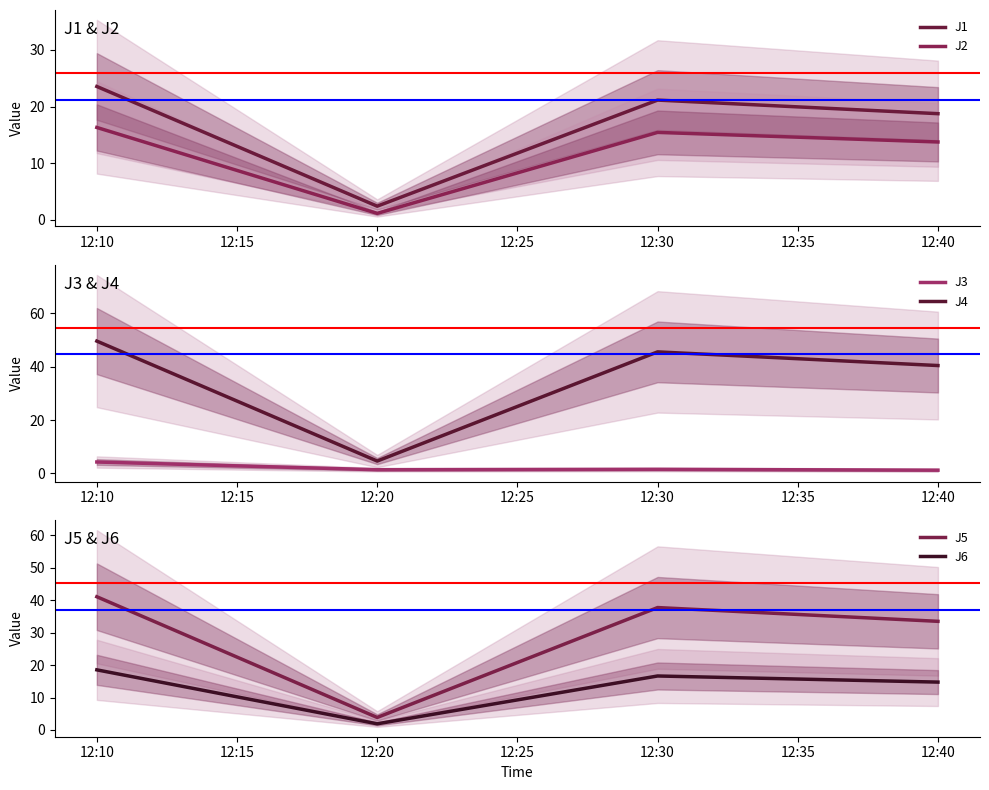

Is it true that J3 equals 1.5 at 12:30?

True